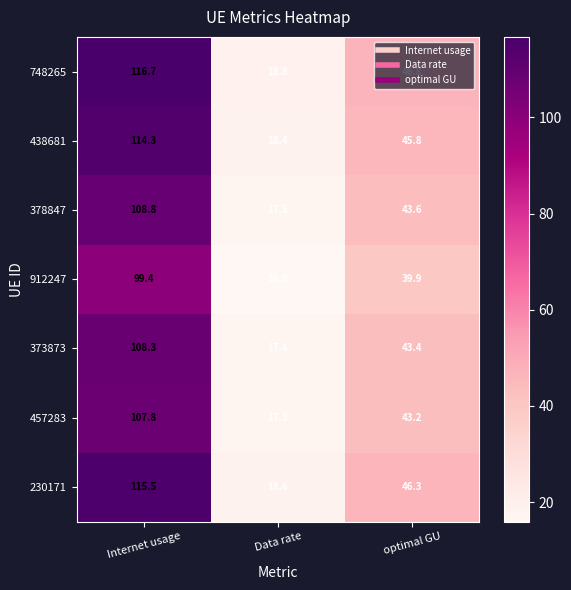

Which series has the largest total across all categories?

748265